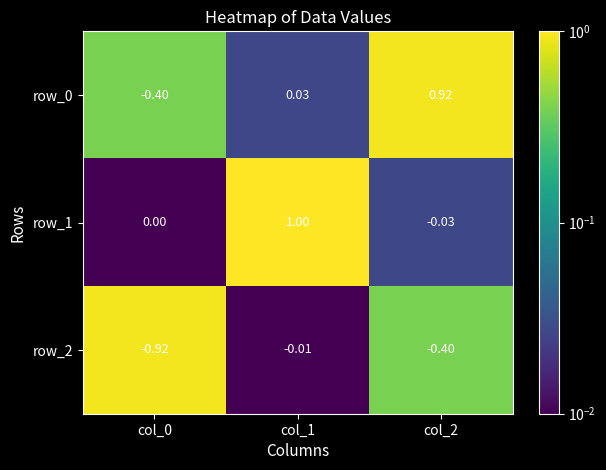

At which category is the sum across all series the highest?

col_1